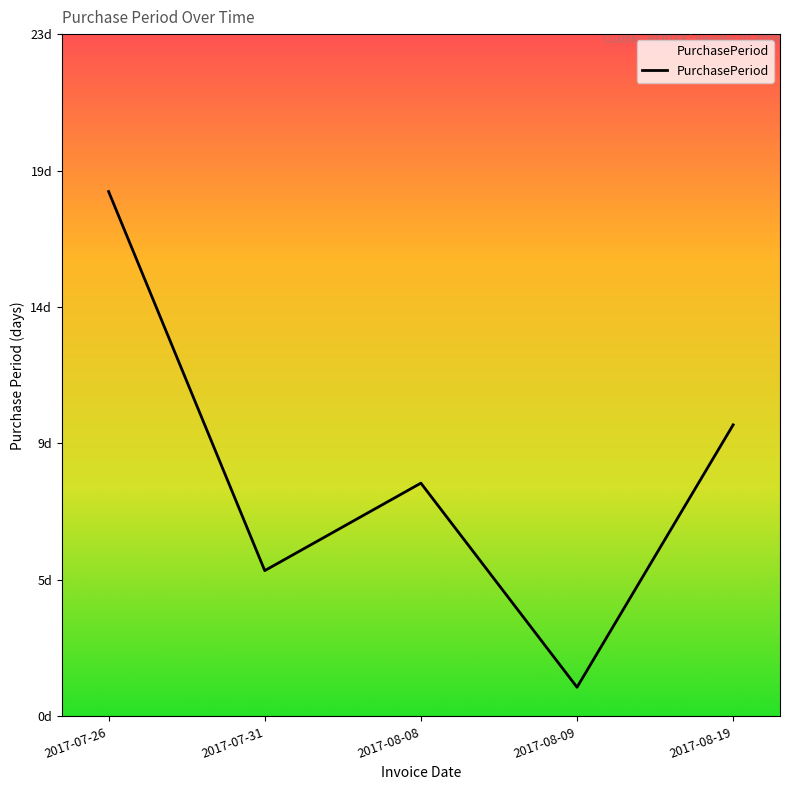

What position from the right is 2017-07-26?

5